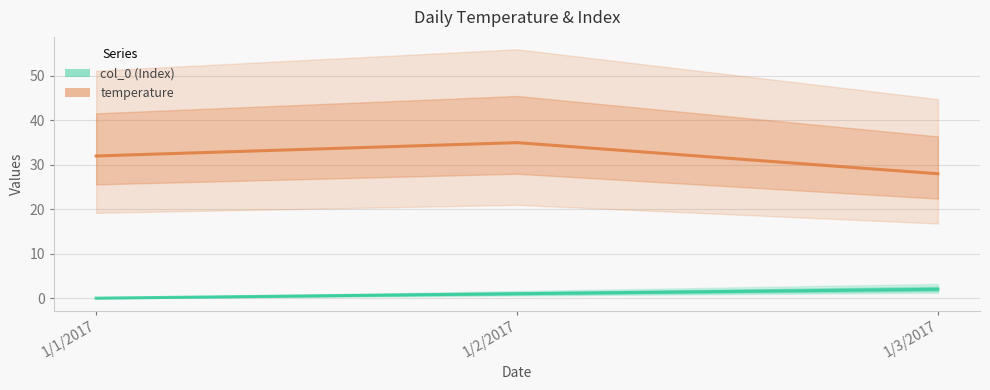

What are all the series names shown in the legend?

col_0, temperature